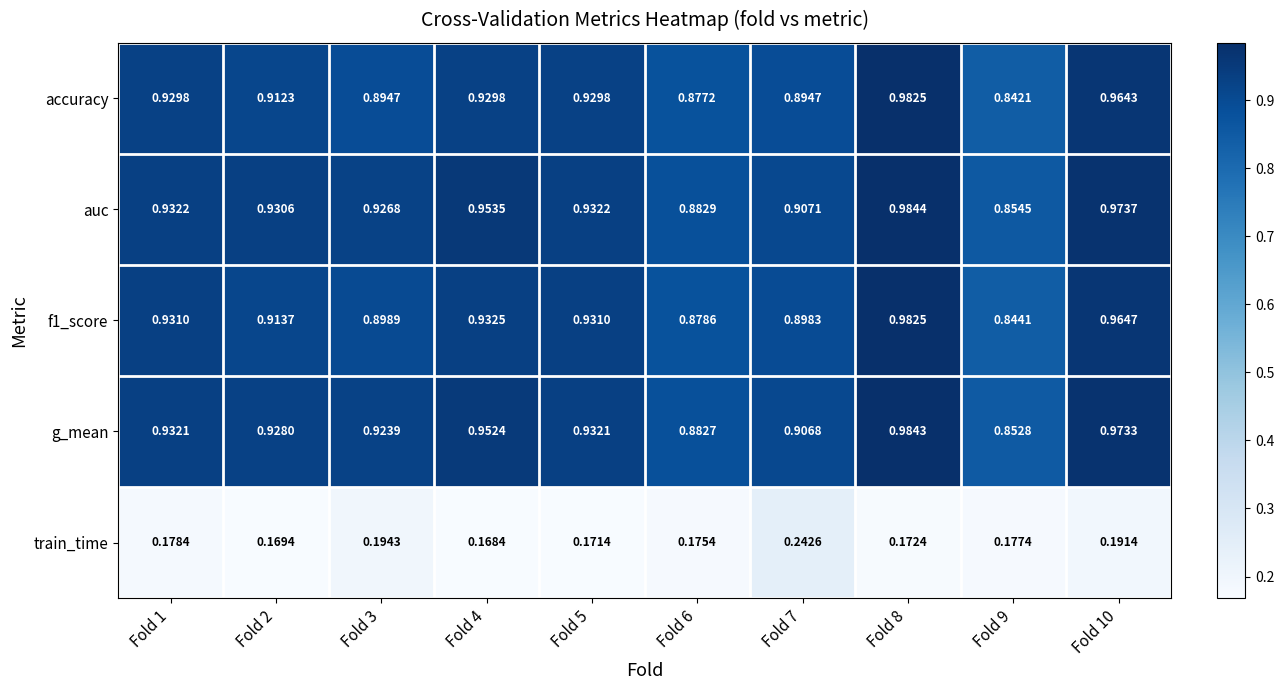

Is the value of g_mean at Fold 8 greater than the value of f1_score at Fold 8?

Yes